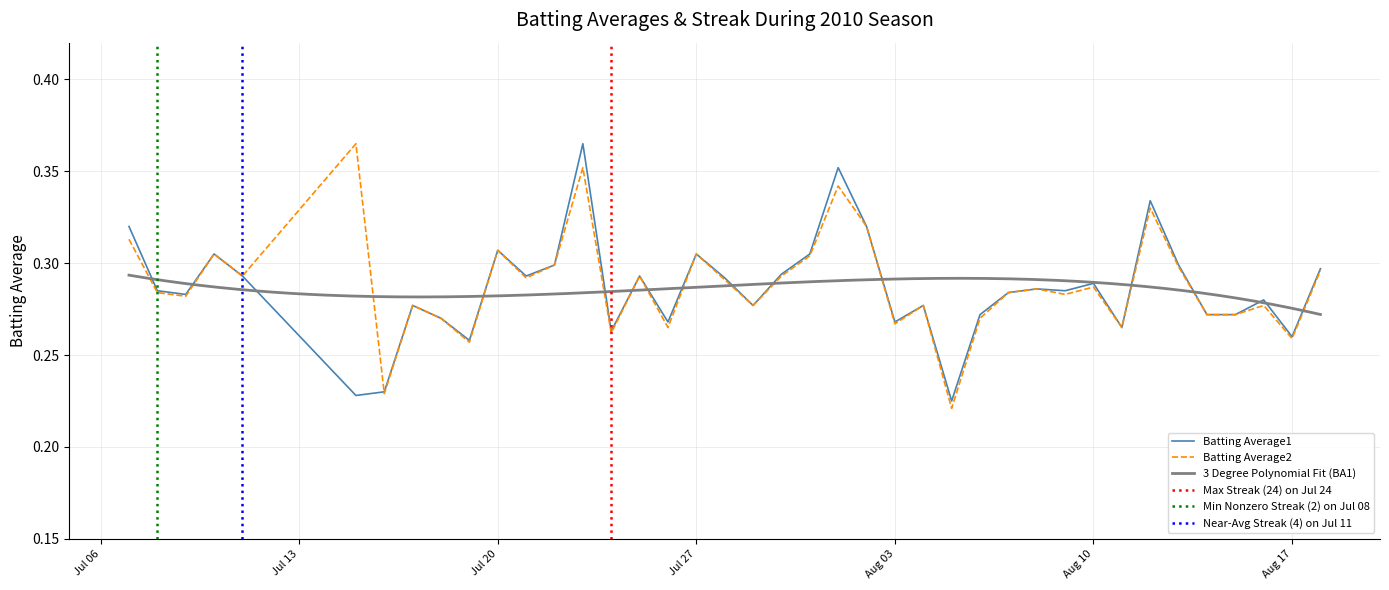

What is the lowest value of the Batting Average1 series?

0.2